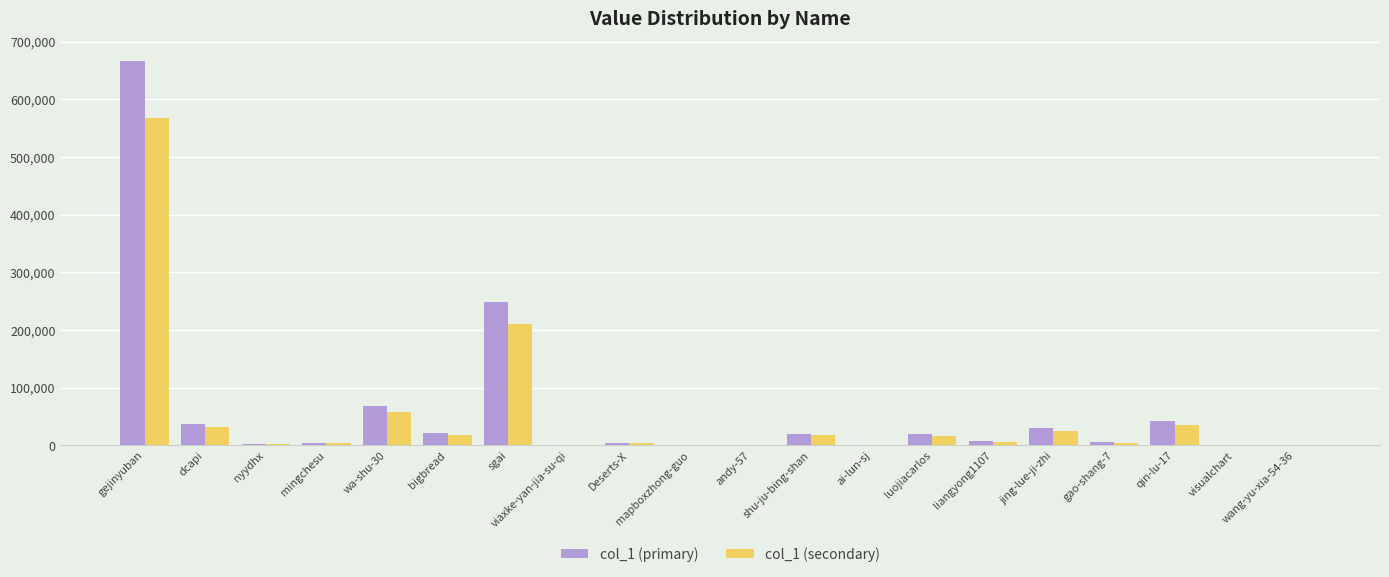

Does the chart contain stacked bars?

No